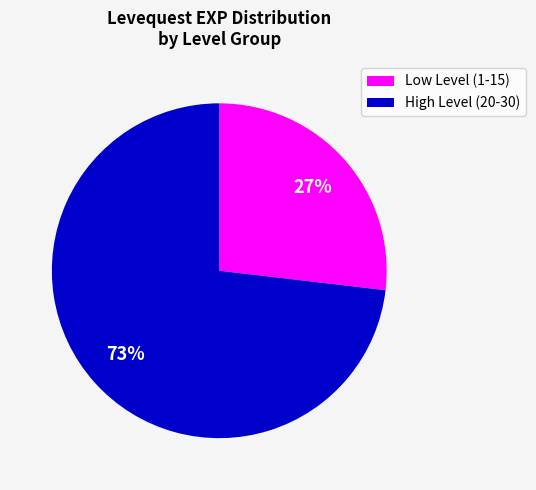

How many segments does this pie chart have?

2